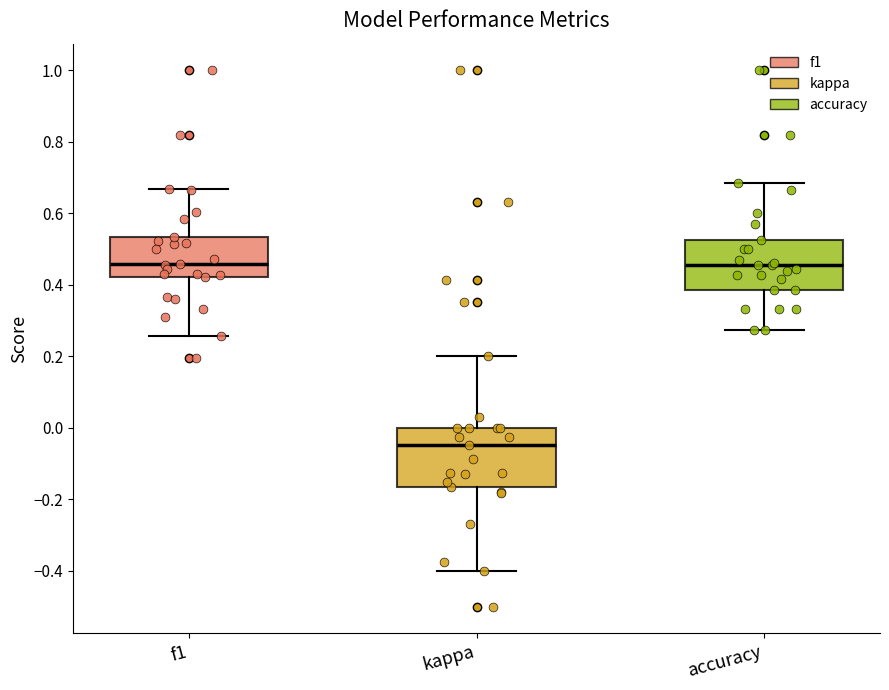

Where does the lower whisker of the box for f1 end on the y-axis? The values are not printed on the chart, so give them approximately, as read against the axis.

0.26